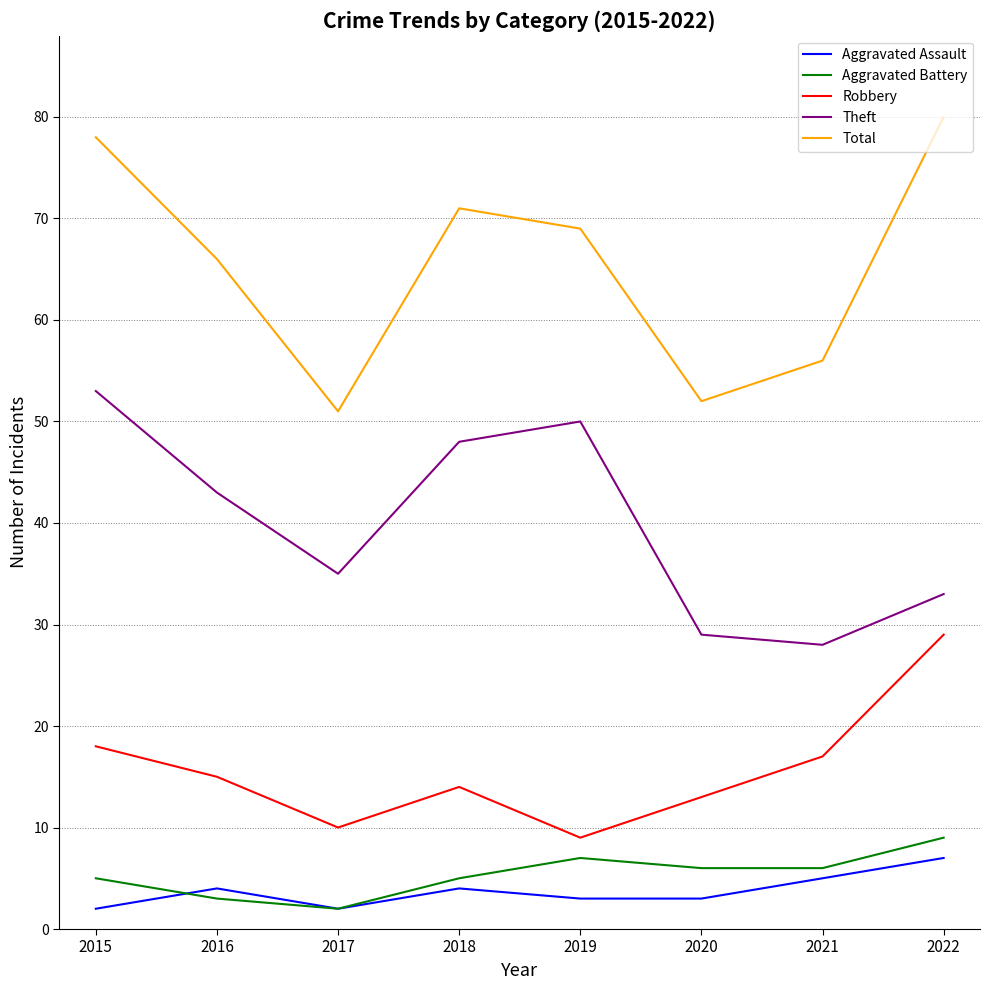

True or false: Total and Robbery cross at least once.

False